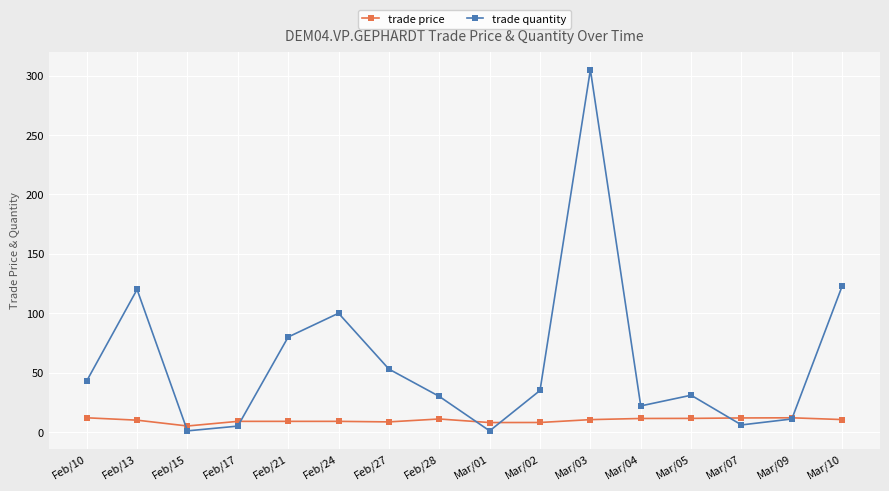

At which label is trade quantity closest to 153?

Mar/10